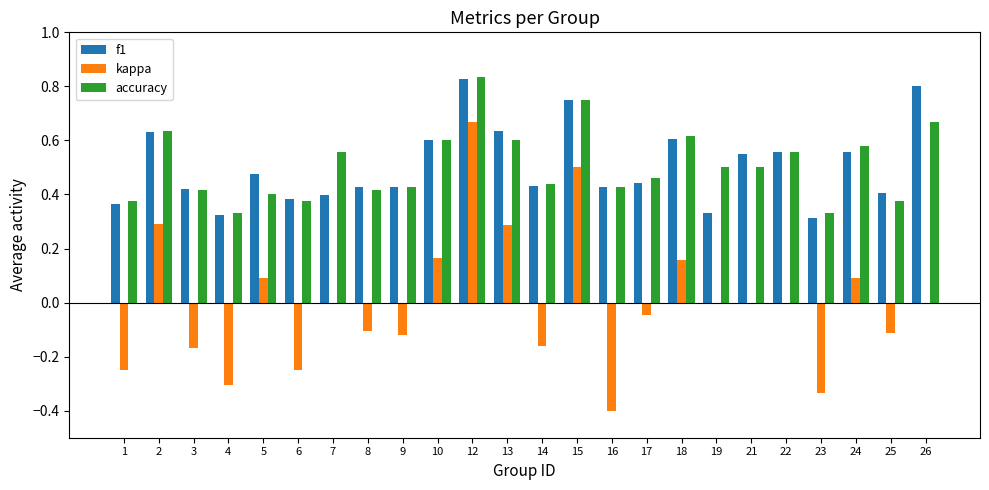

Which label corresponds to the largest value in the chart?

12